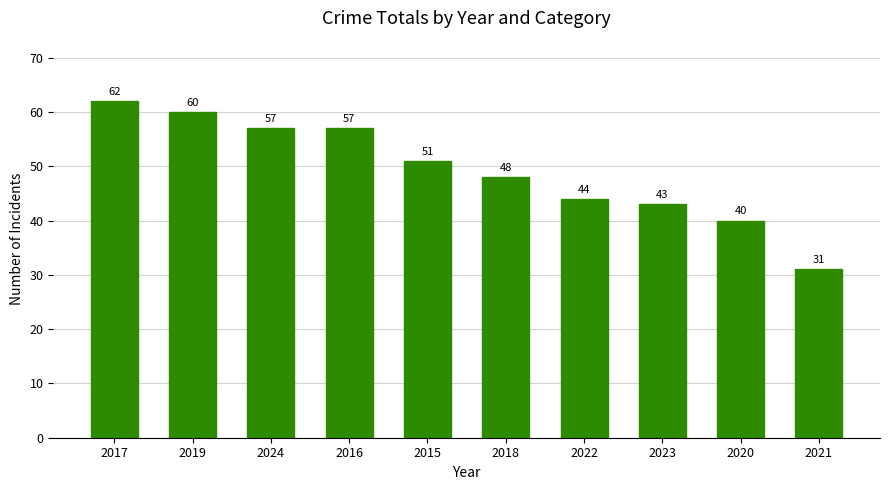

What is the change in value from 2017 to 2024?

-5